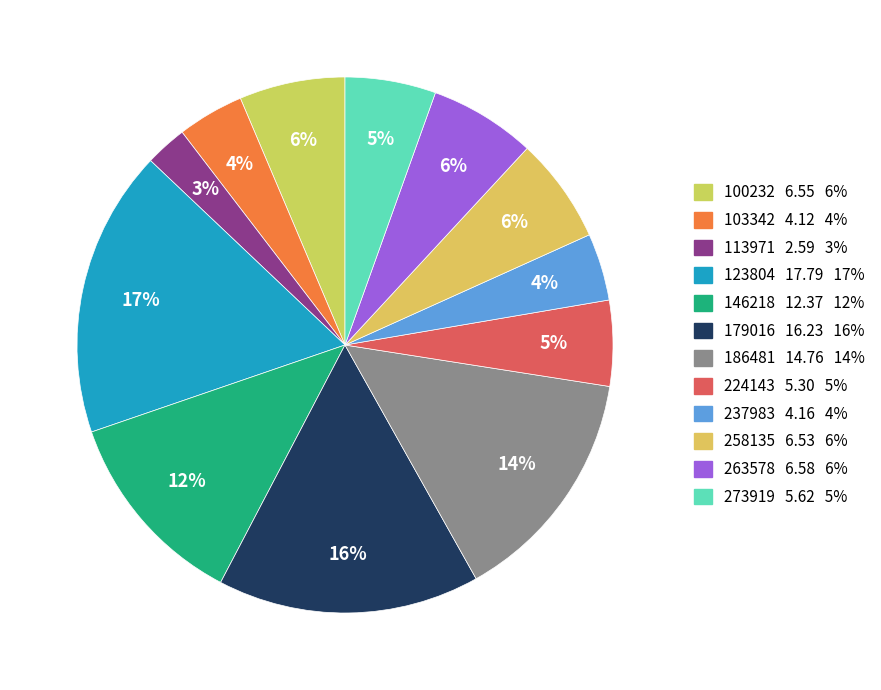

Which slice is the largest?

123804